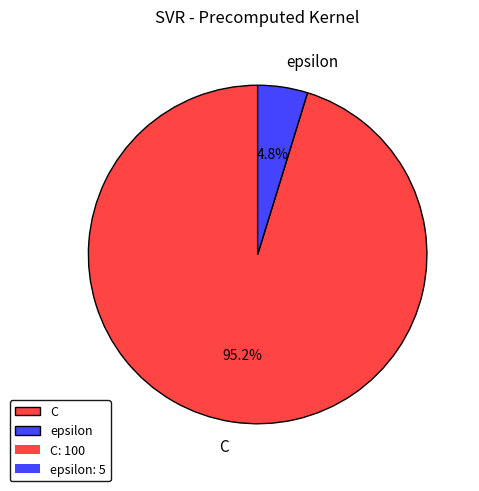

To the nearest percent, what is the average slice percentage?

50%